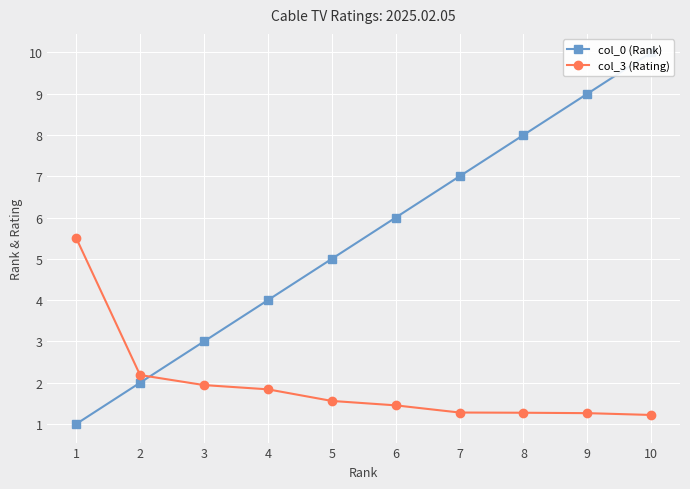

Is the value of col_3 (Rating) at 8 greater than the value of col_0 (Rank) at 10?

No